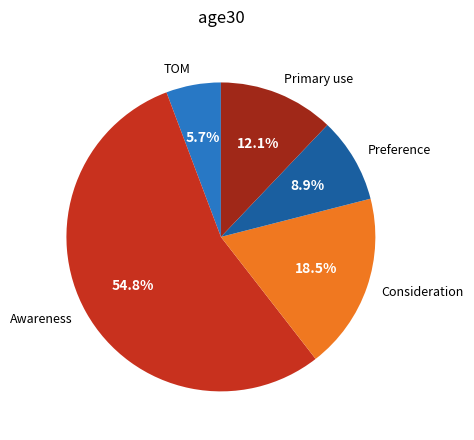

The Awareness slice represents 55% of the pie. True or false?

True